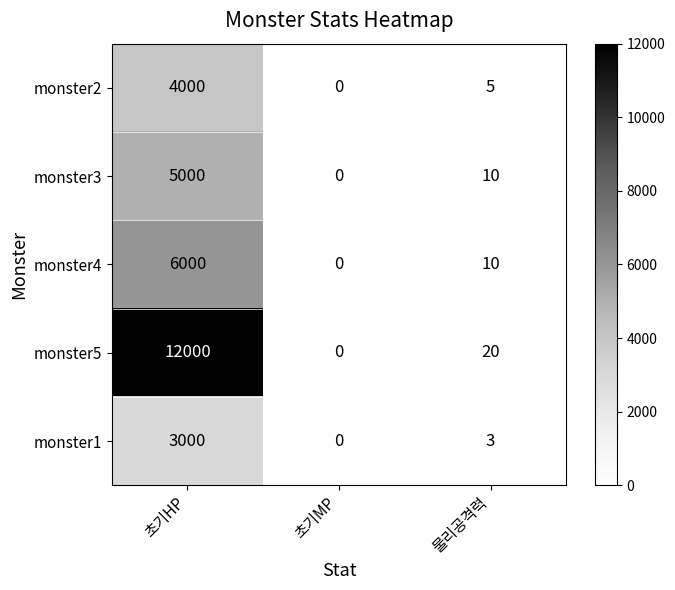

At which label is monster3 closest to 2500?

물리공격력